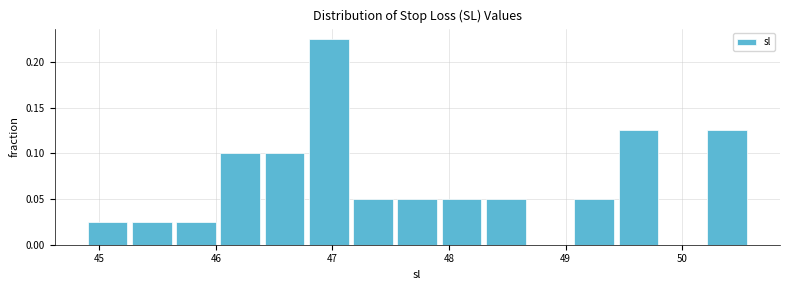

Read against the x-axis, roughly where is the centre of the tallest bar?

47.0